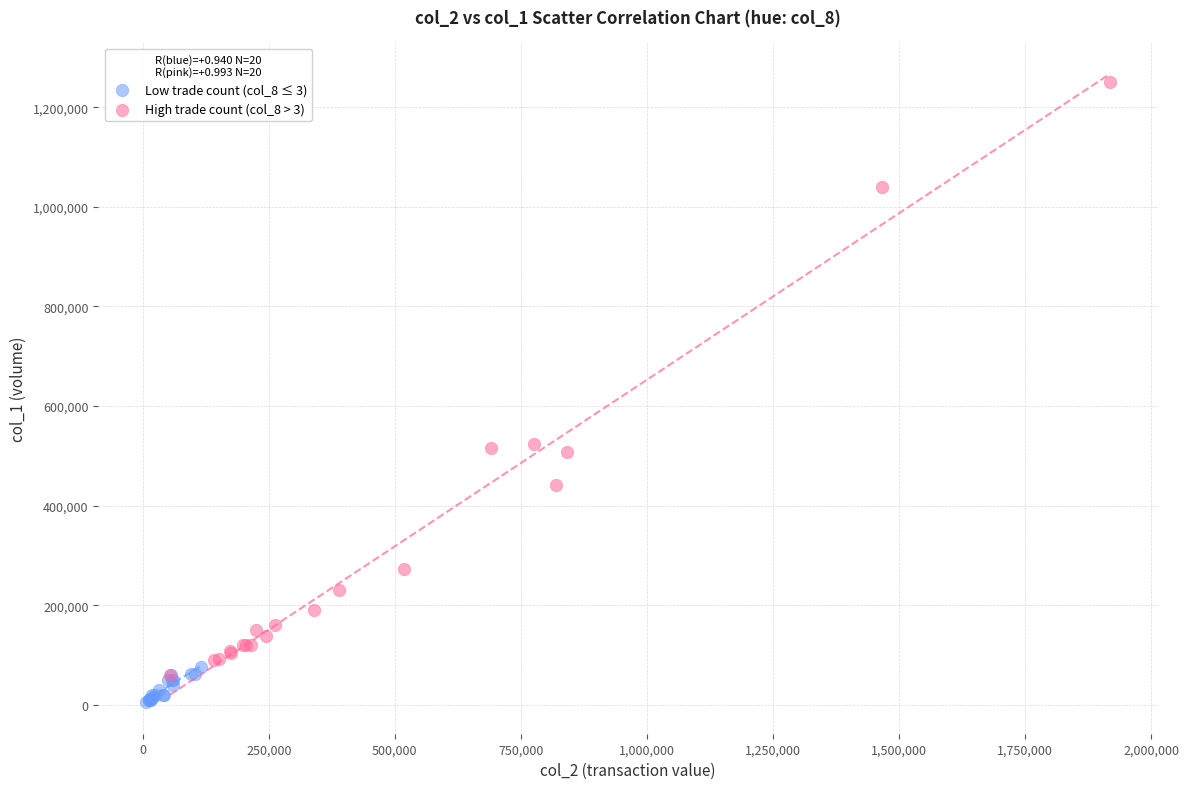

Which series reaches the maximum Y coordinate?

High trade count (col_8 > 3)